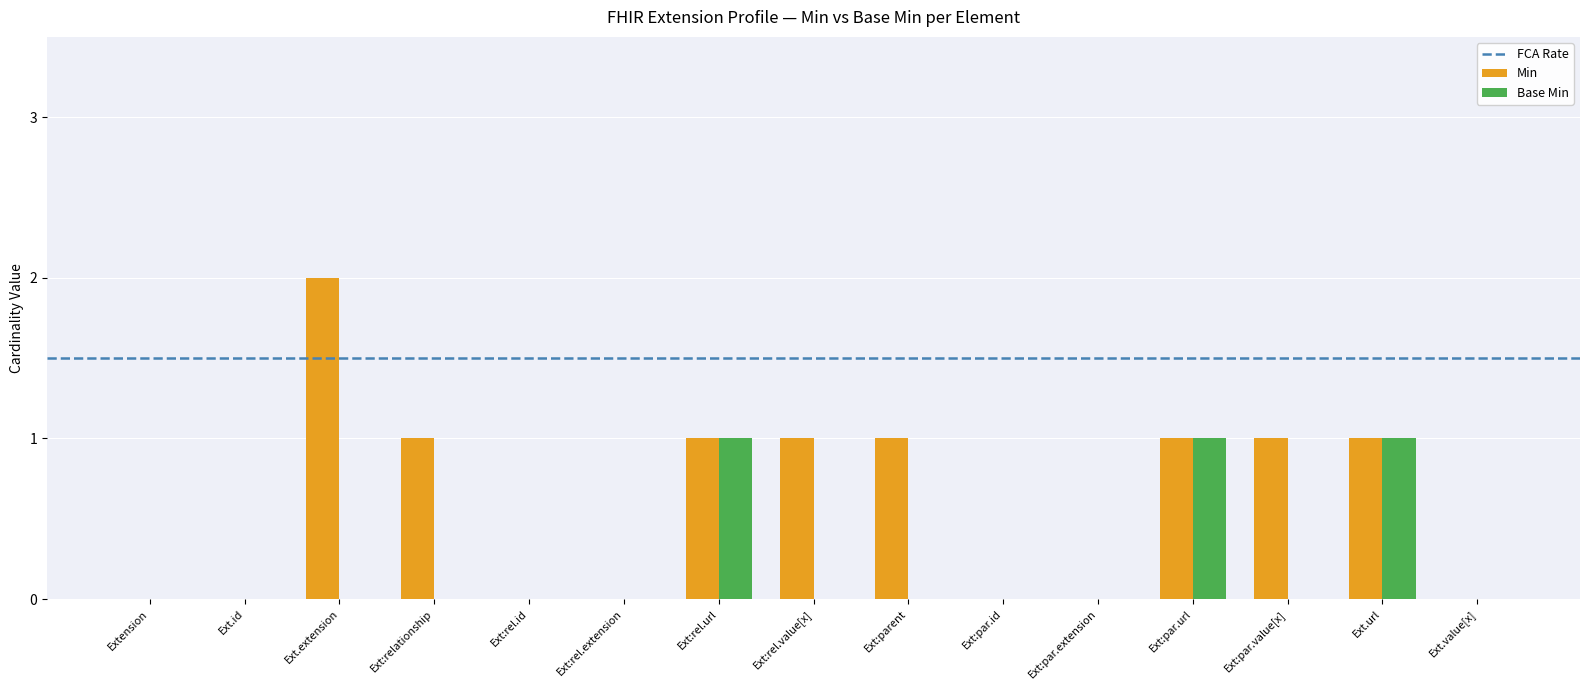

How many series are shown in this chart?

2